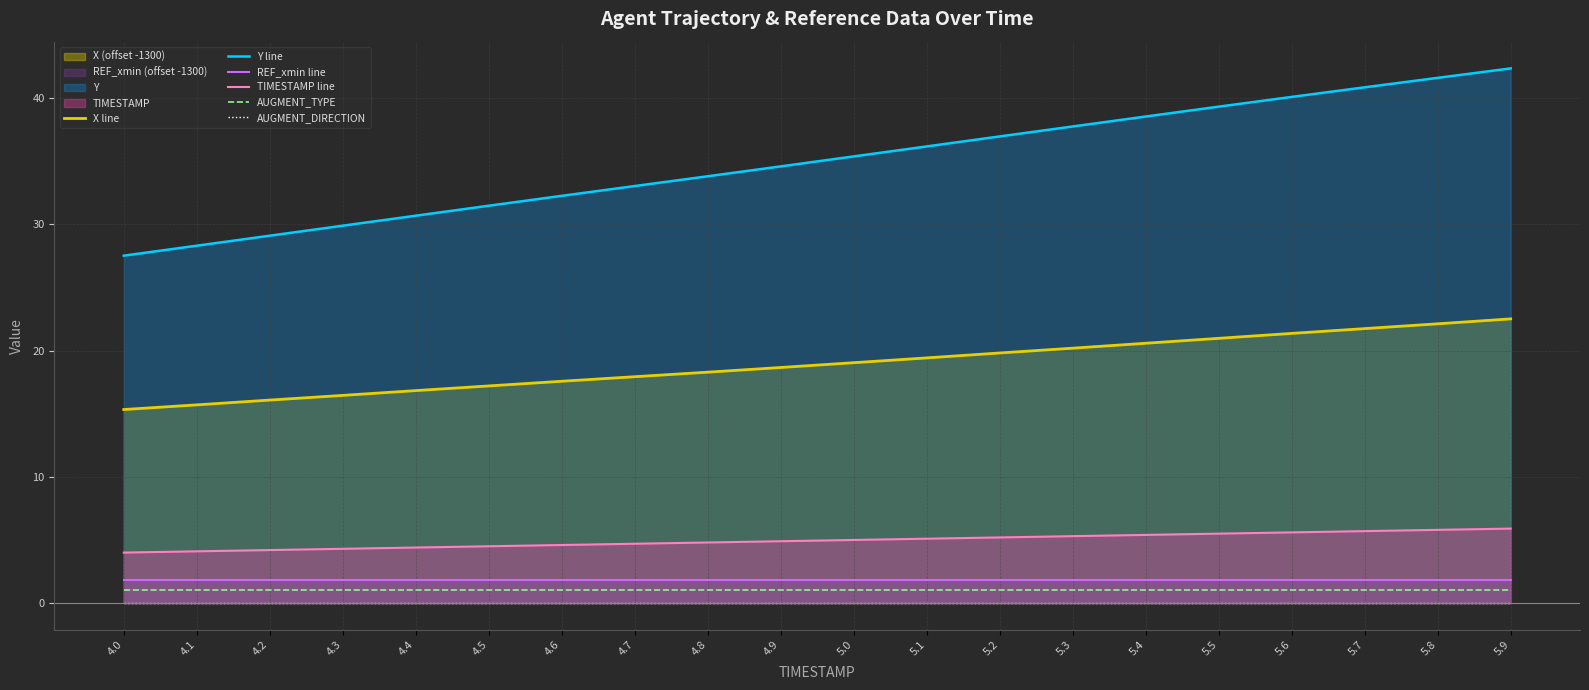

What is the total value across all series at 4.5?

56.0